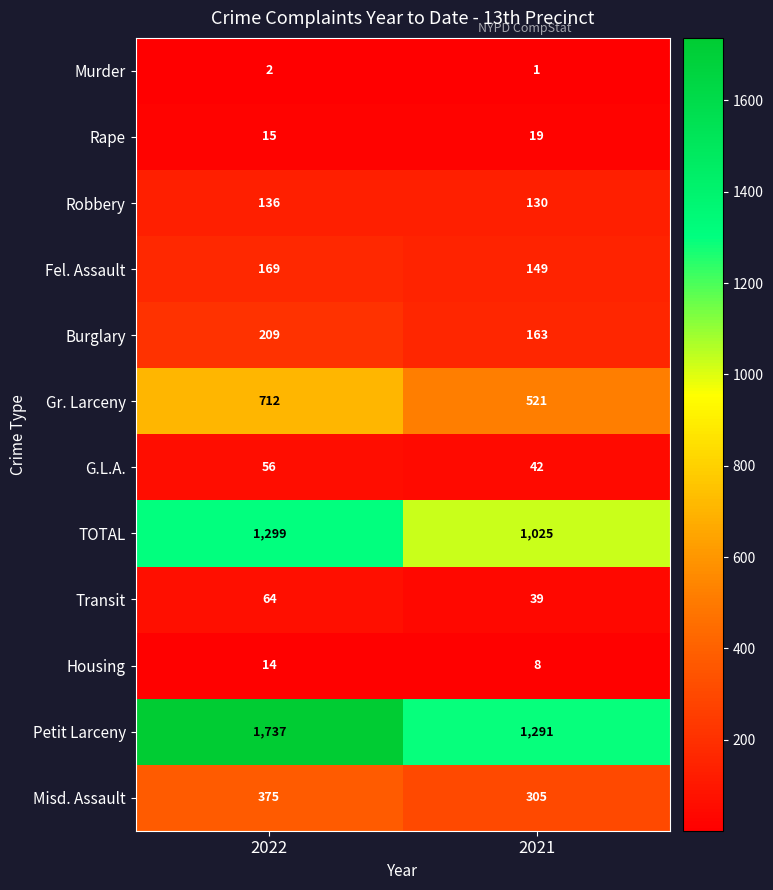

Reading left to right, list all the values displayed in this chart.

Murder: 2	1
Rape: 15	19
Robbery: 136	130
Fel. Assault: 169	149
Burglary: 209	163
Gr. Larceny: 712	521
G.L.A.: 56	42
TOTAL: 1299	1025
Transit: 64	39
Housing: 14	8
Petit Larceny: 1737	1291
Misd. Assault: 375	305